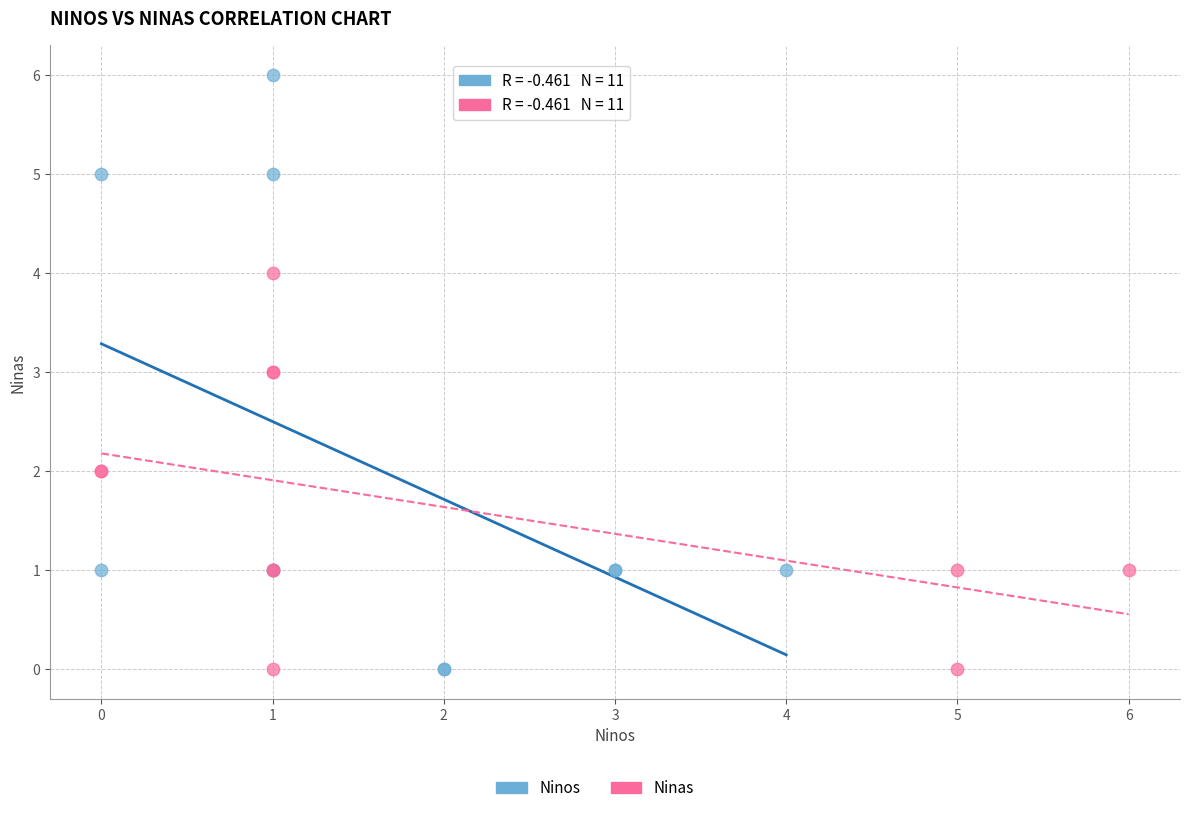

Which series reaches the maximum Y coordinate?

Ninos